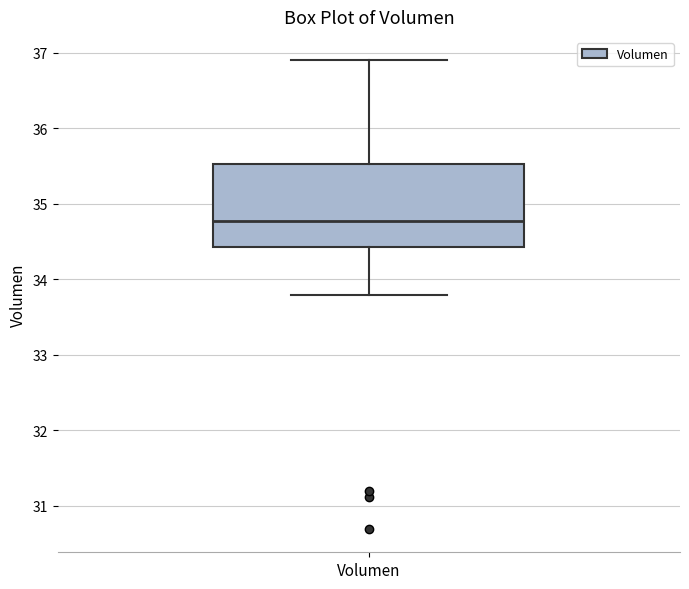

Read this box plot against the y-axis: the position of the median line, the range covered by the box, and the ends of both whiskers. The values are not printed on the chart, so give them approximately, as read against the axis.

median 34.8, box 34.4 to 35.5, whiskers 33.8 to 36.9